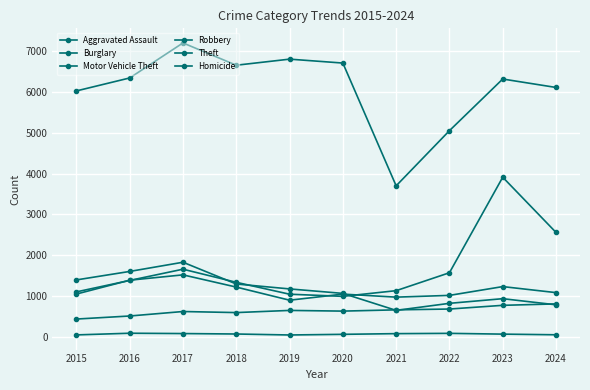

What is the maximum value for Robbery?

1516